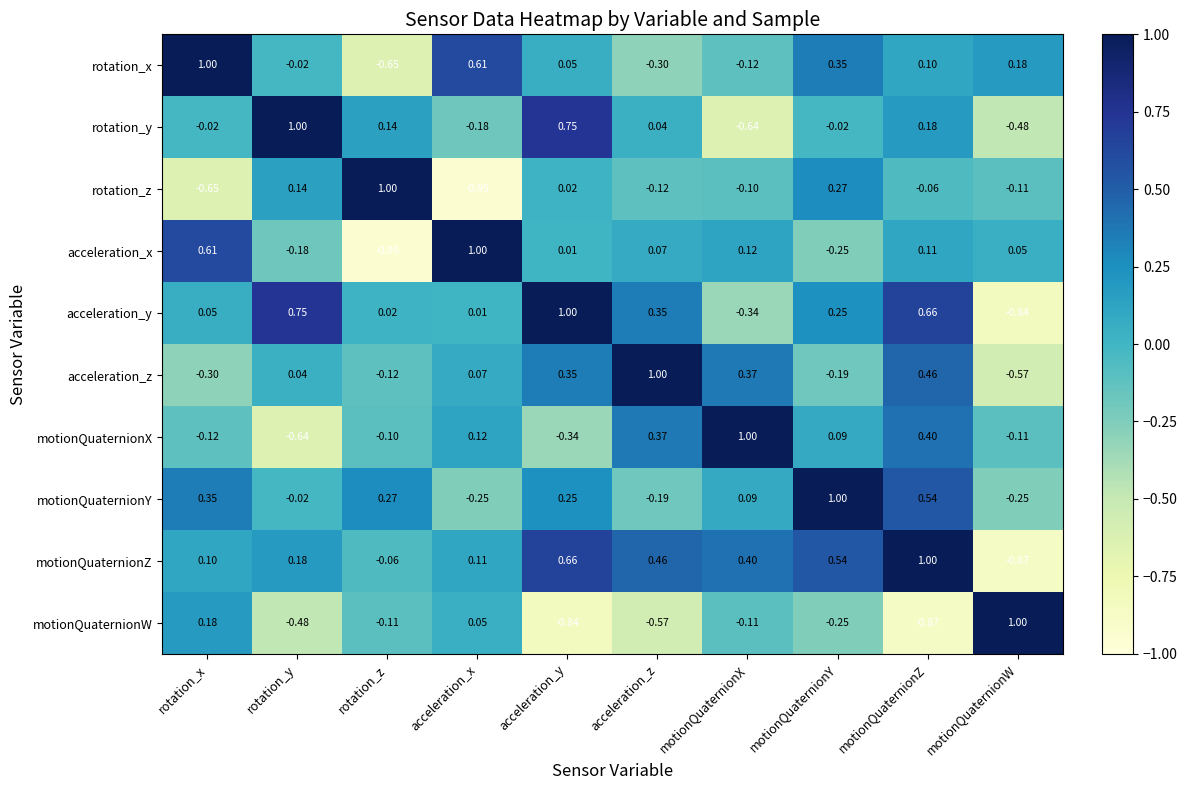

At which category is the sum across all series the highest?

motionQuaternionZ